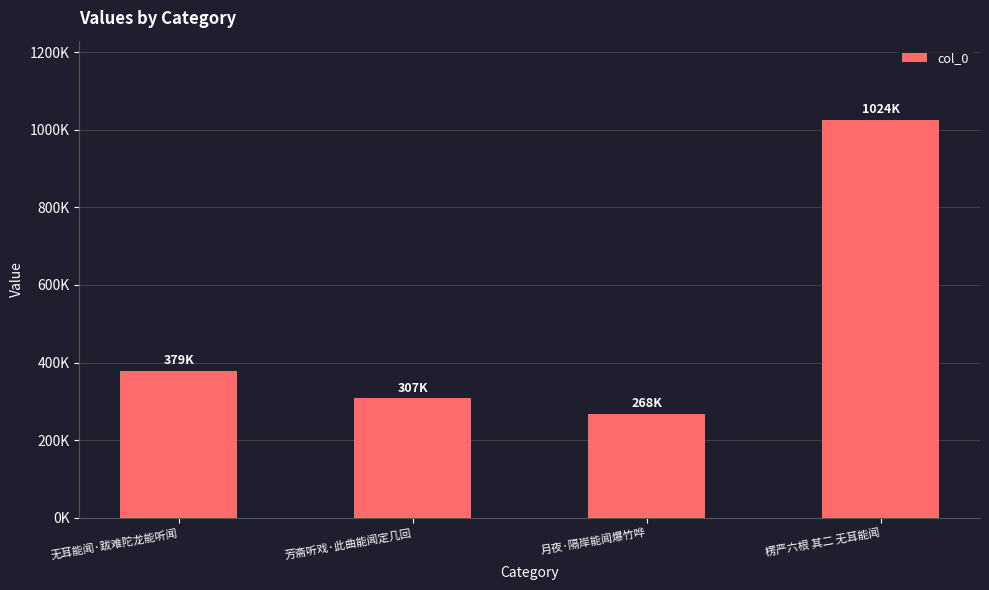

What is the difference between the maximum and minimum values?

756448